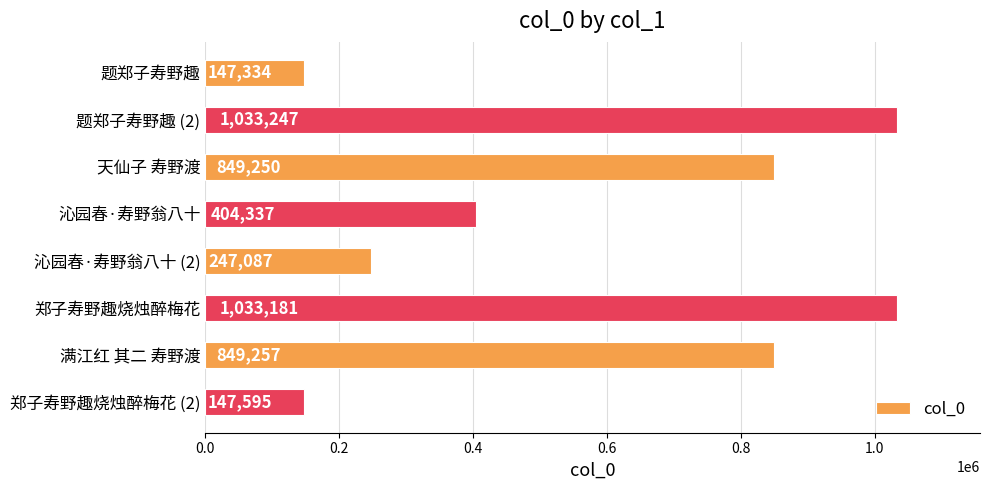

What is the change in value from 题郑子寿野趣 (2) to 郑子寿野趣烧烛醉梅花?

-66